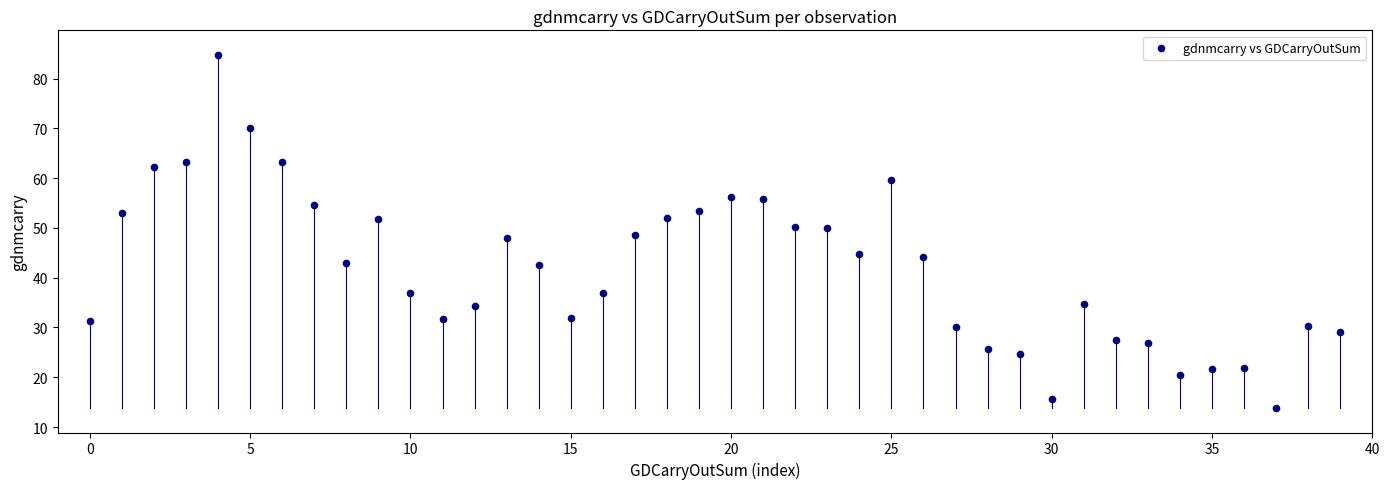

What is the range of Y values (max minus min)?

70.8